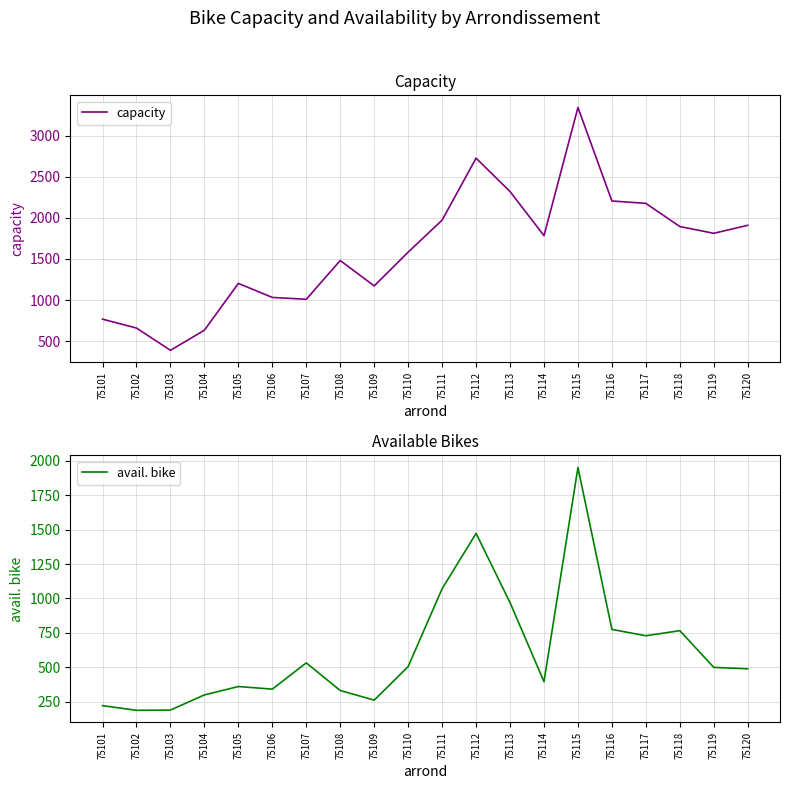

The capacity series shows 2309 at 75115. True or false?

False